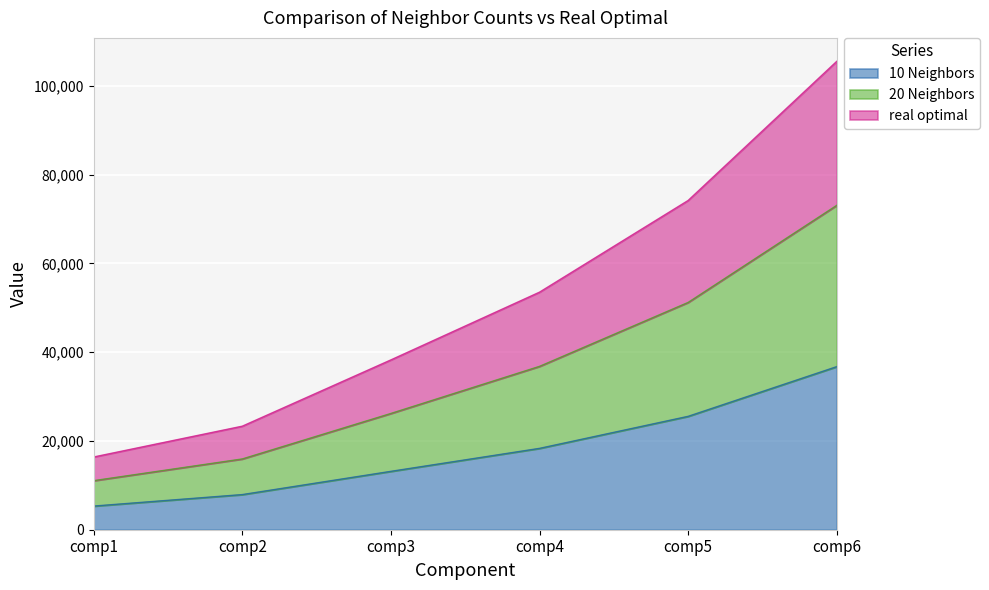

Does the chart display data point markers on the line(s)?

No